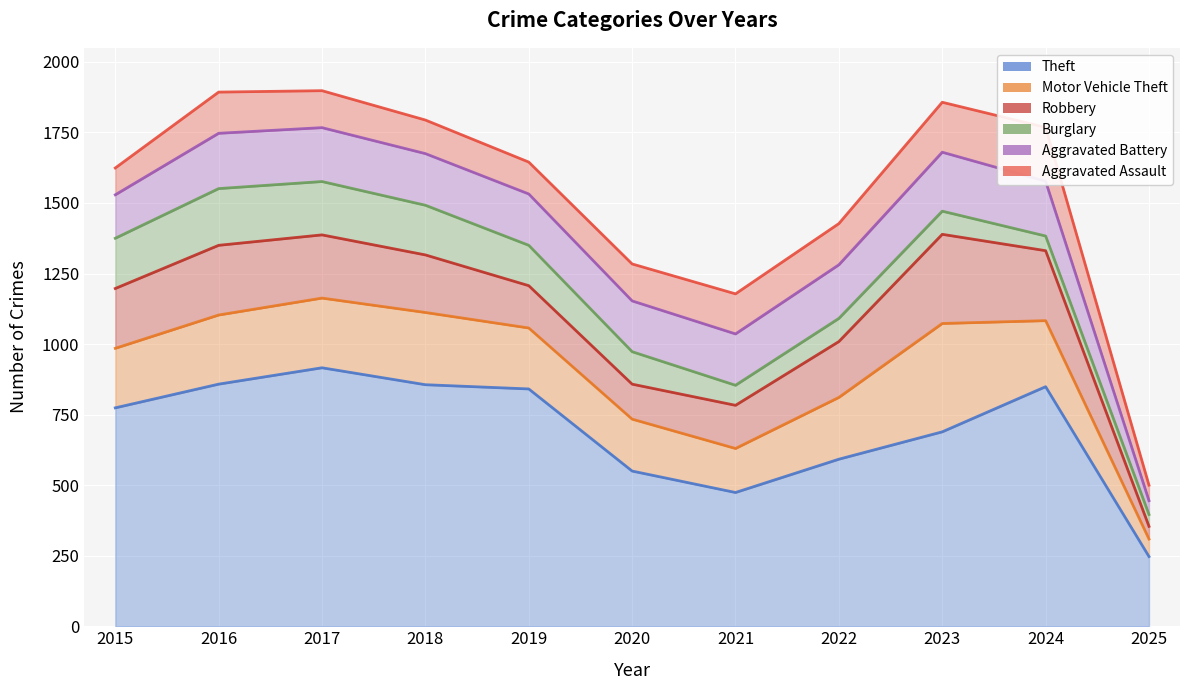

What is the spread (max minus min) of values at 2019?

728